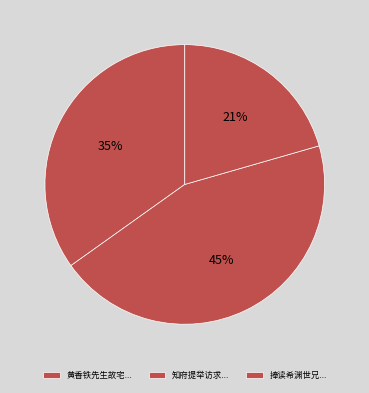

Is there a majority slice in this chart?

No